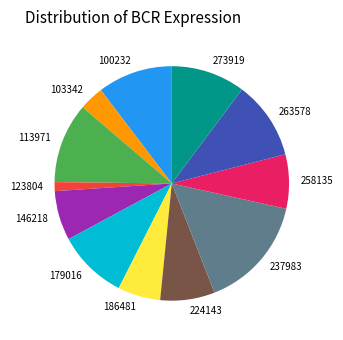

Approximately how many times larger is the value at 179016 compared to 224143?

1.3